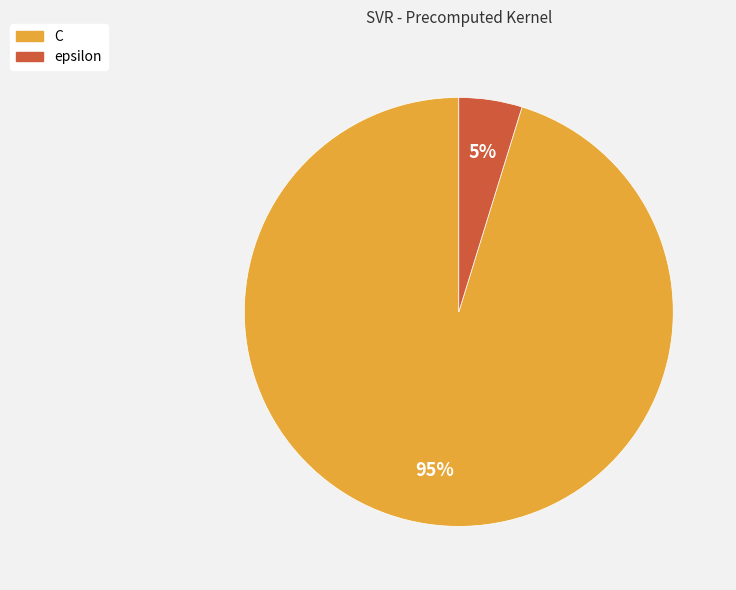

To the nearest percent, what is the difference between the largest and smallest slice percentages?

90%